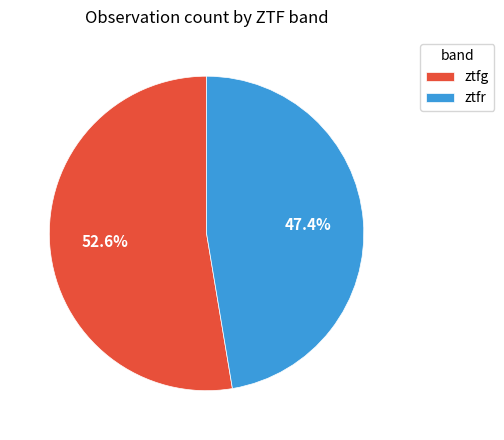

What percentage is the ztfr slice, to the nearest percent?

47%